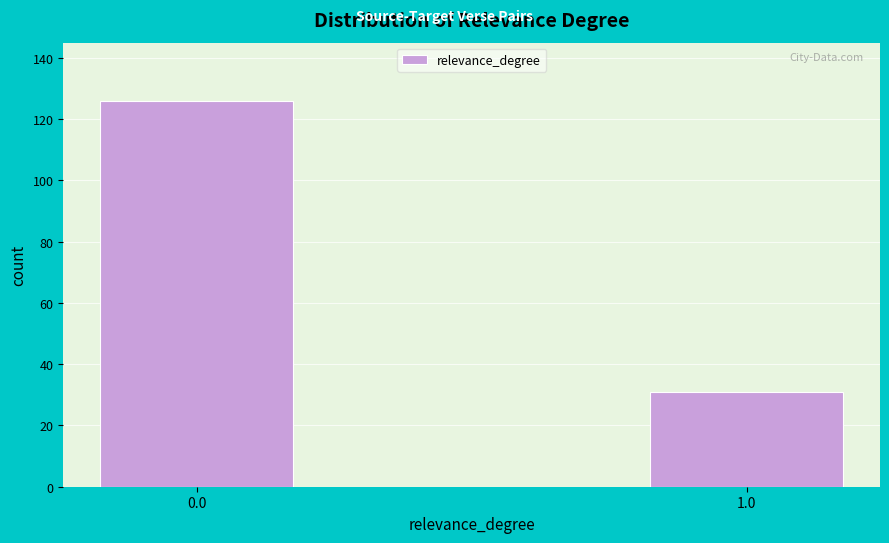

Reading right to left, extract all data points from this chart.

1.0=31	0.0=126